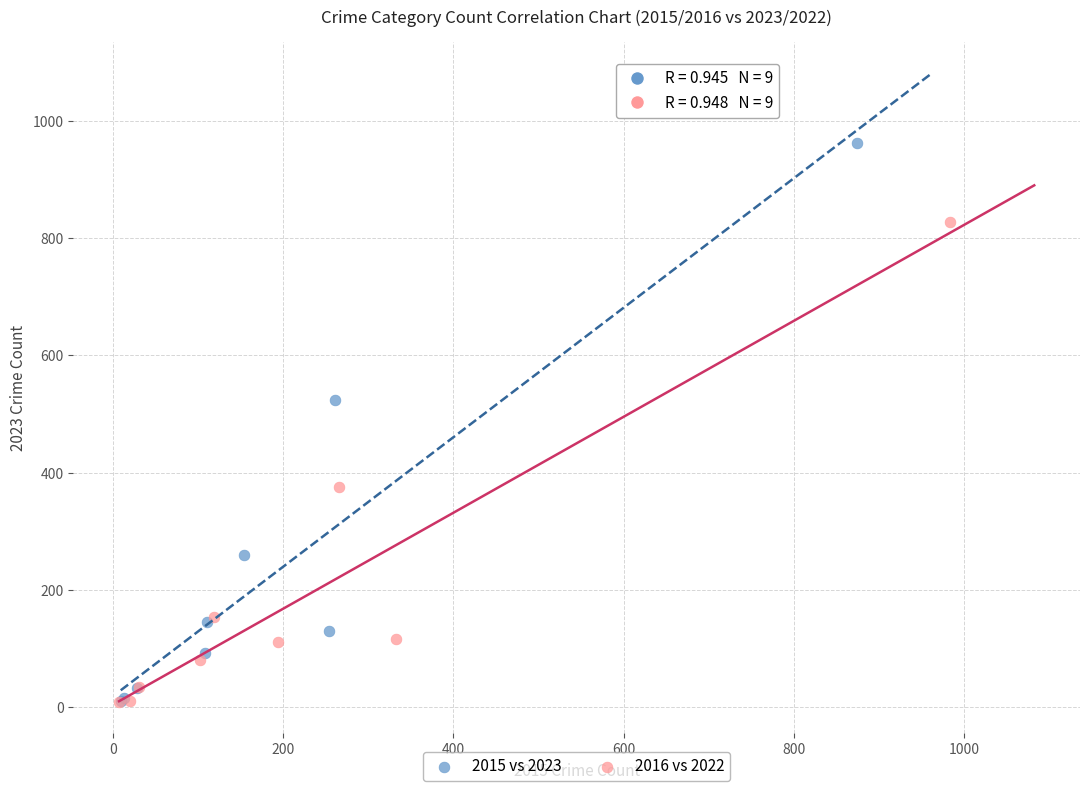

Which series reaches the maximum Y coordinate?

2015 vs 2023